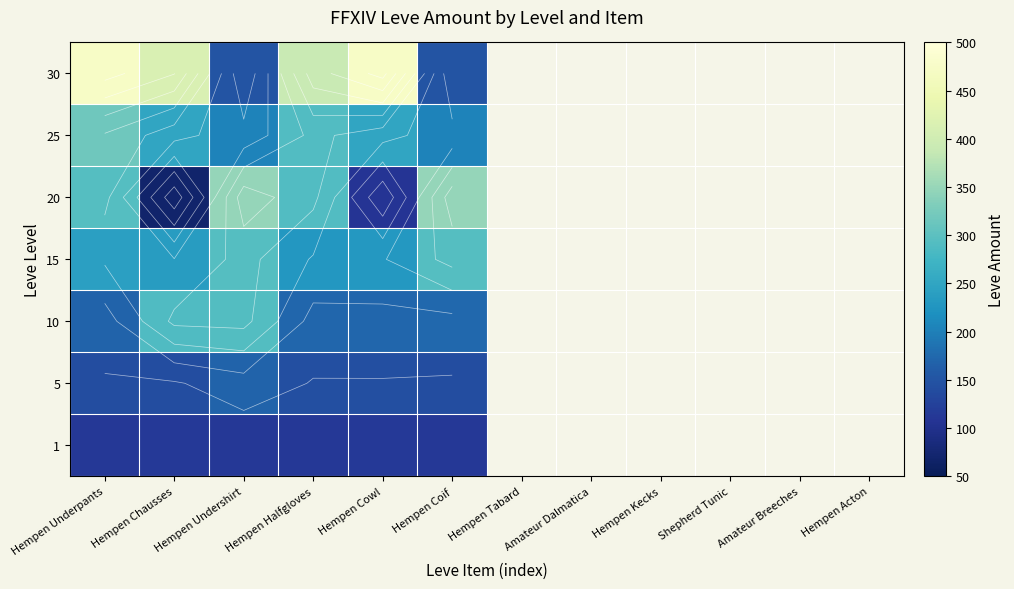

Is the value of 5 at Hempen Halfgloves greater than the value of 25 at Hempen Coif?

No